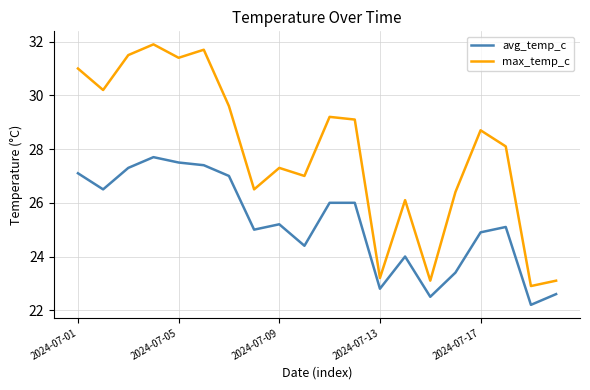

Which series has the largest total across all categories?

max_temp_c